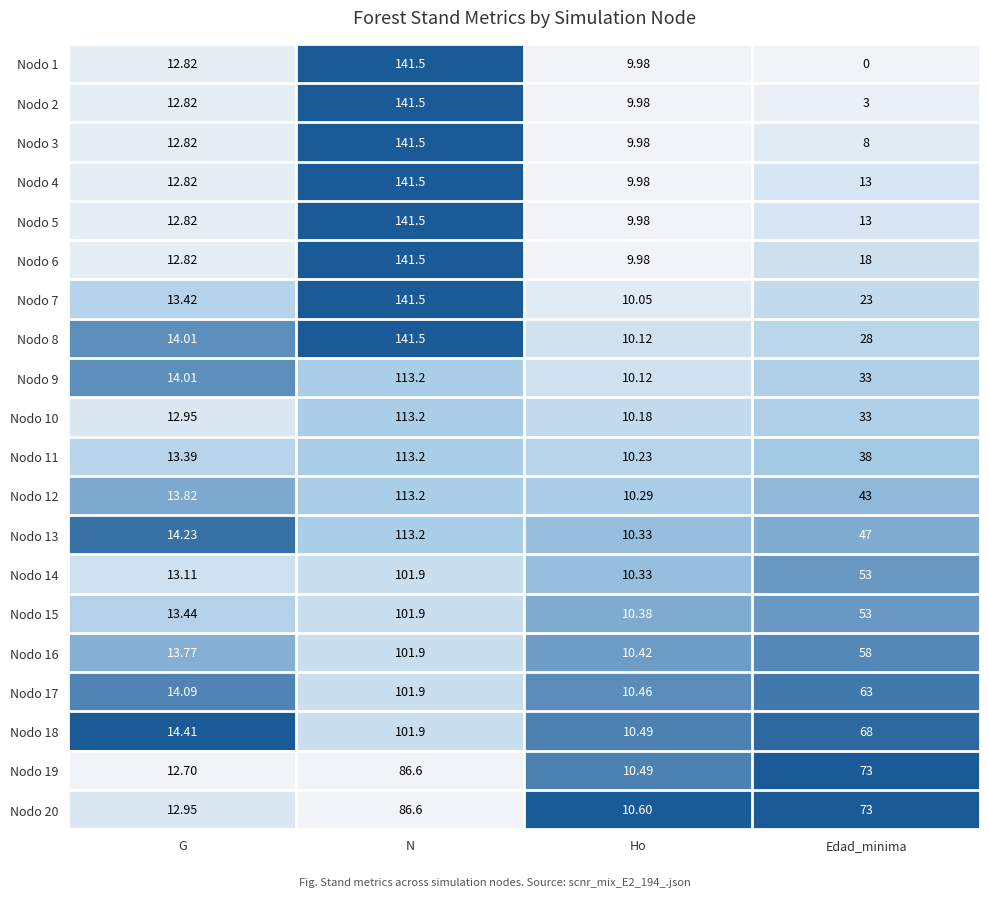

At which label is Nodo 15 closest to 56?

Edad_minima